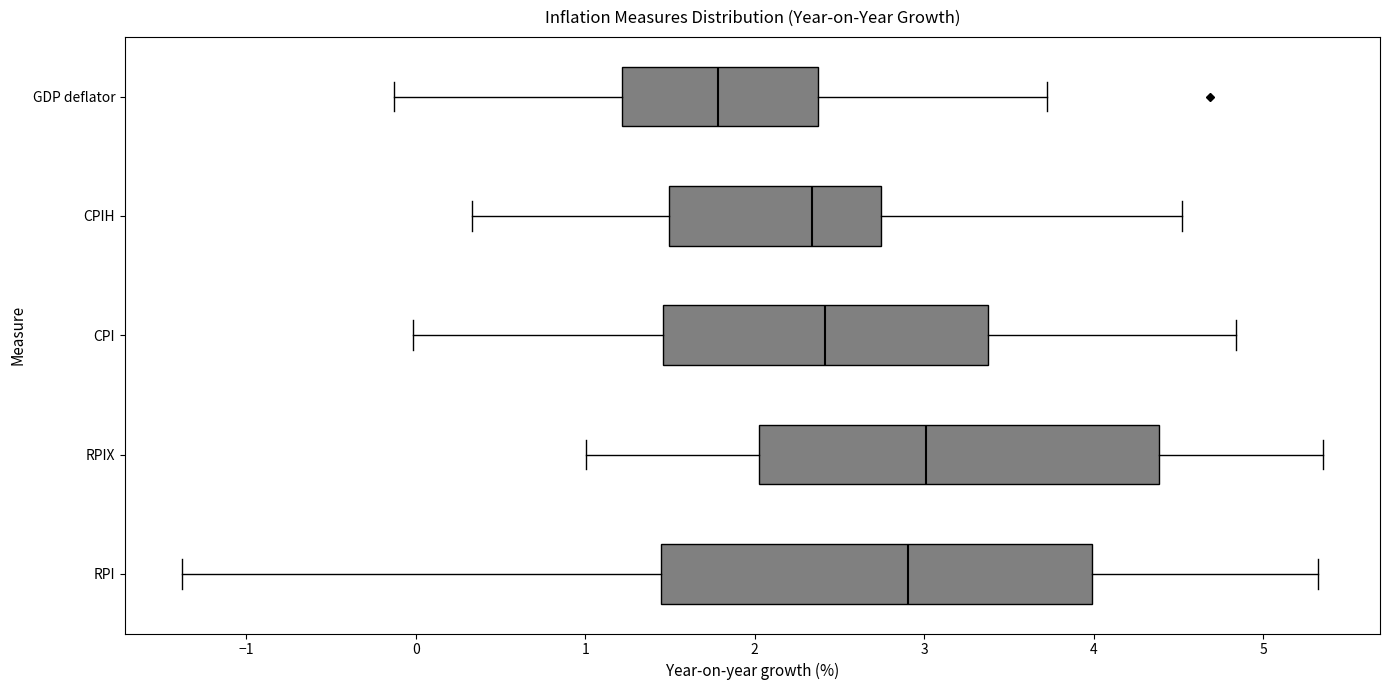

Reading bottom to top, read every box against the x-axis: the position of its median line, the range the box covers, and the ends of its whiskers. The values are not printed on the chart, so give them approximately, as read against the axis.

RPI: median 2.9, box 1.4 to 4.0, whiskers -1.4 to 5.3
RPIX: median 3.0, box 2.0 to 4.4, whiskers 1.0 to 5.4
CPI: median 2.4, box 1.5 to 3.4, whiskers 0.0 to 4.8
CPIH: median 2.3, box 1.5 to 2.7, whiskers 0.3 to 4.5
GDP deflator: median 1.8, box 1.2 to 2.4, whiskers -0.1 to 3.7